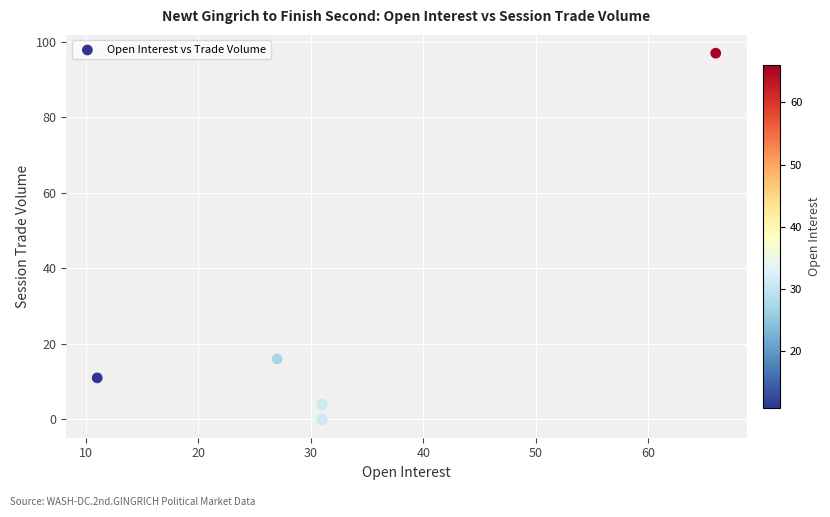

What Y value in the scatter plot is closest to 48?

16